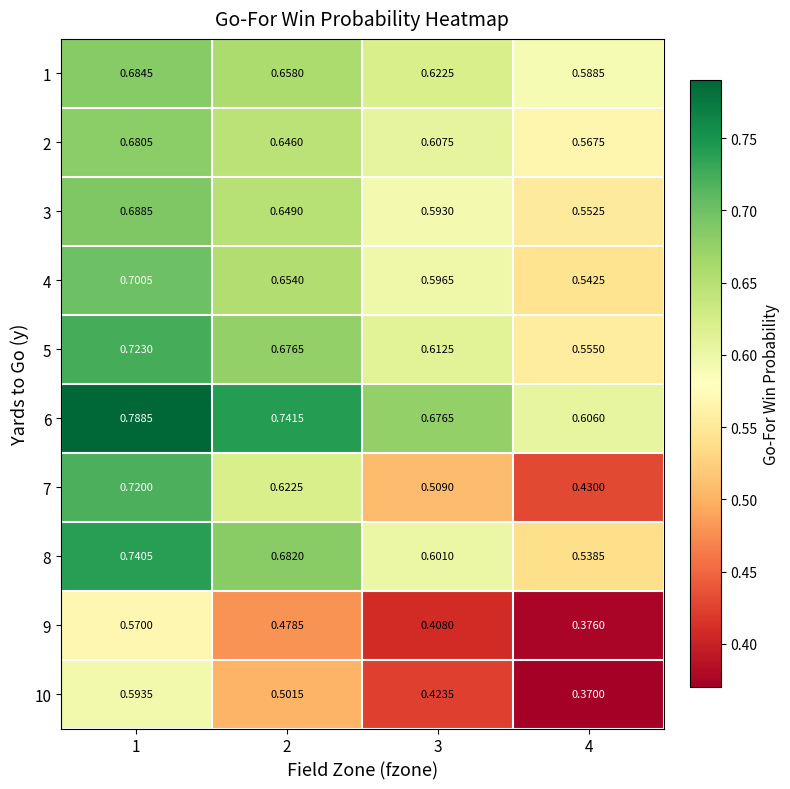

What is the total value across all series at 2?

6.3